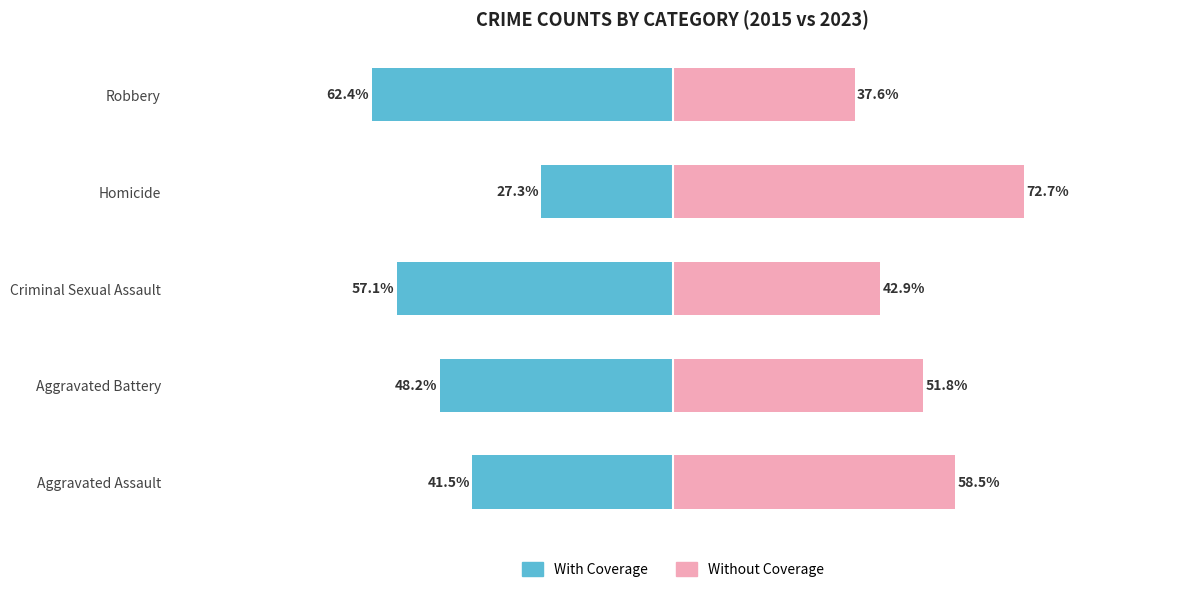

Which series has the largest total across all categories?

Without Coverage